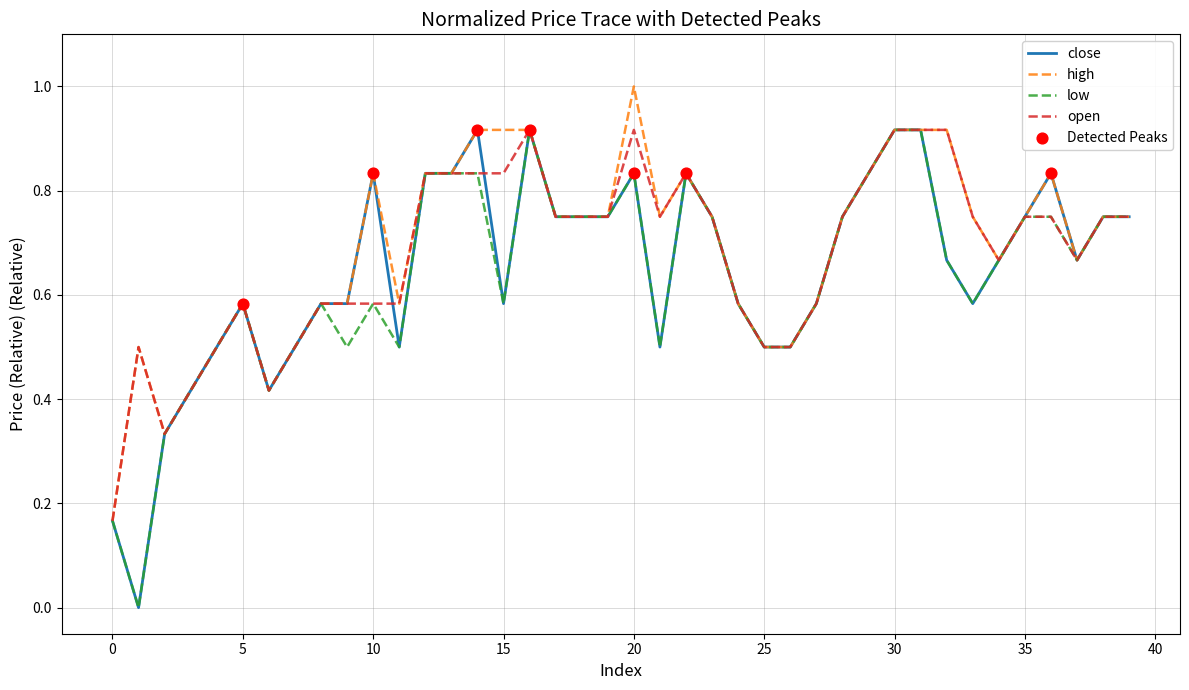

What is the maximum value shown in the chart?

1.0